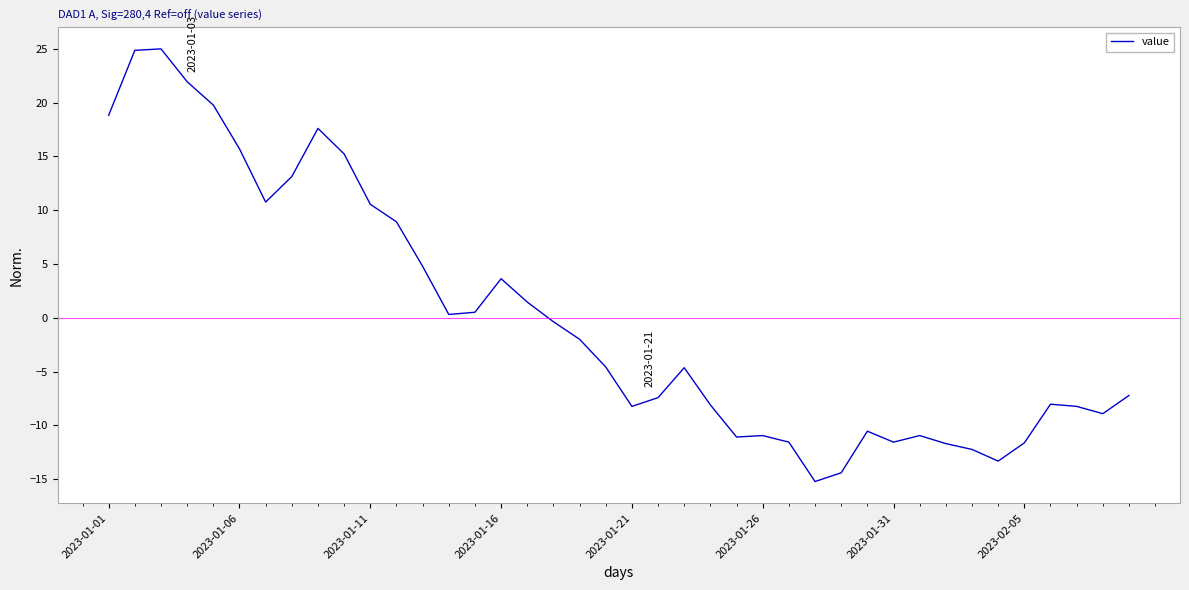

What is the smallest value displayed?

-15.2